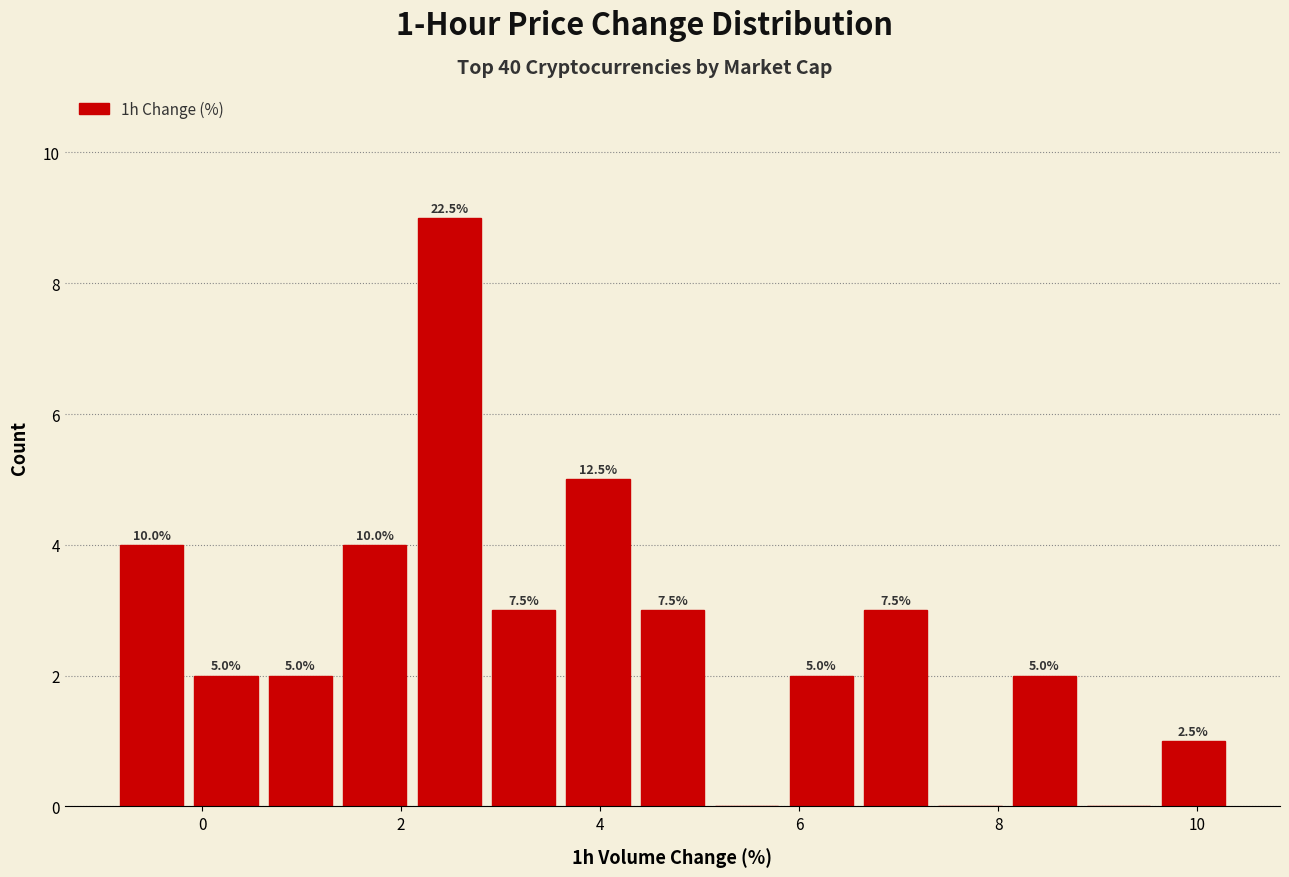

Around what value on the x-axis is the tallest bar? Give the approximate position of its centre, as read against the axis.

2.4